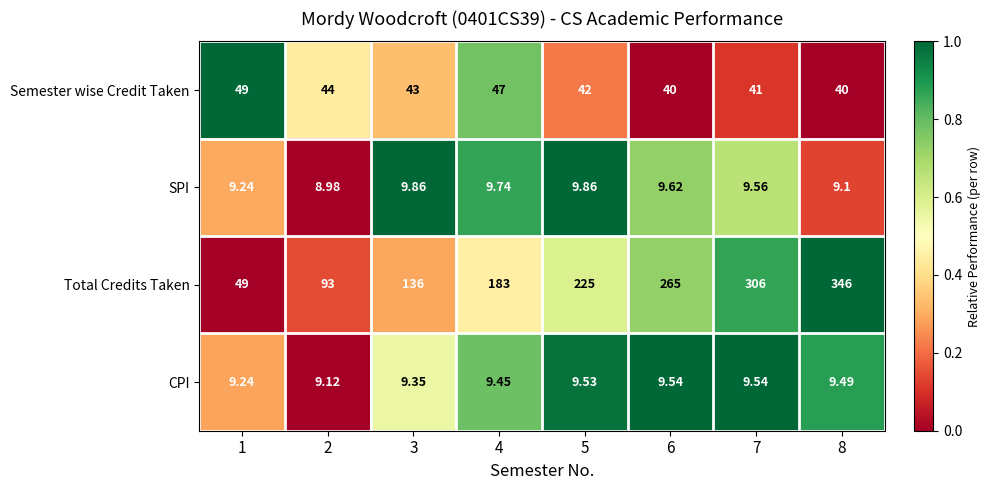

What is the maximum value shown in the chart?

346.0